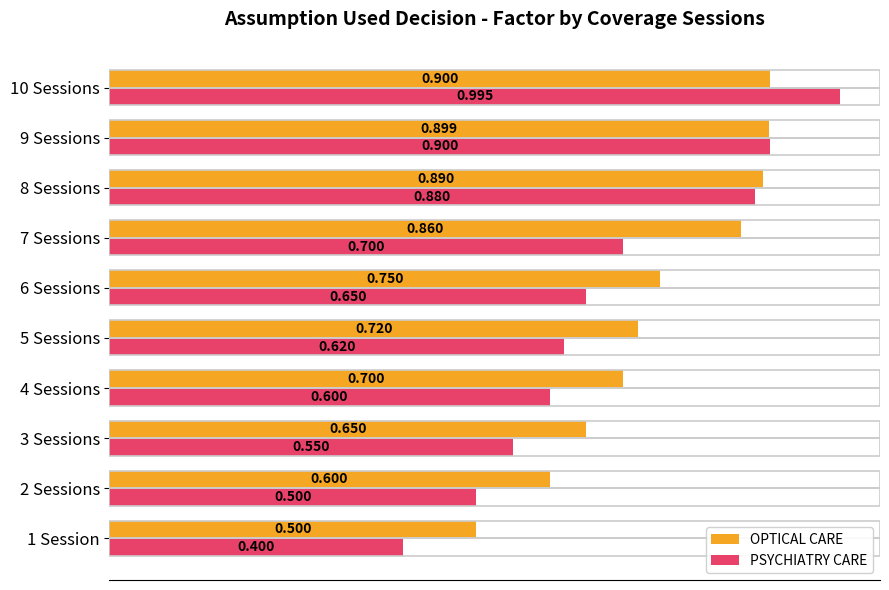

List the series in order of their overall mean, highest first.

OPTICAL CARE, PSYCHIATRY CARE